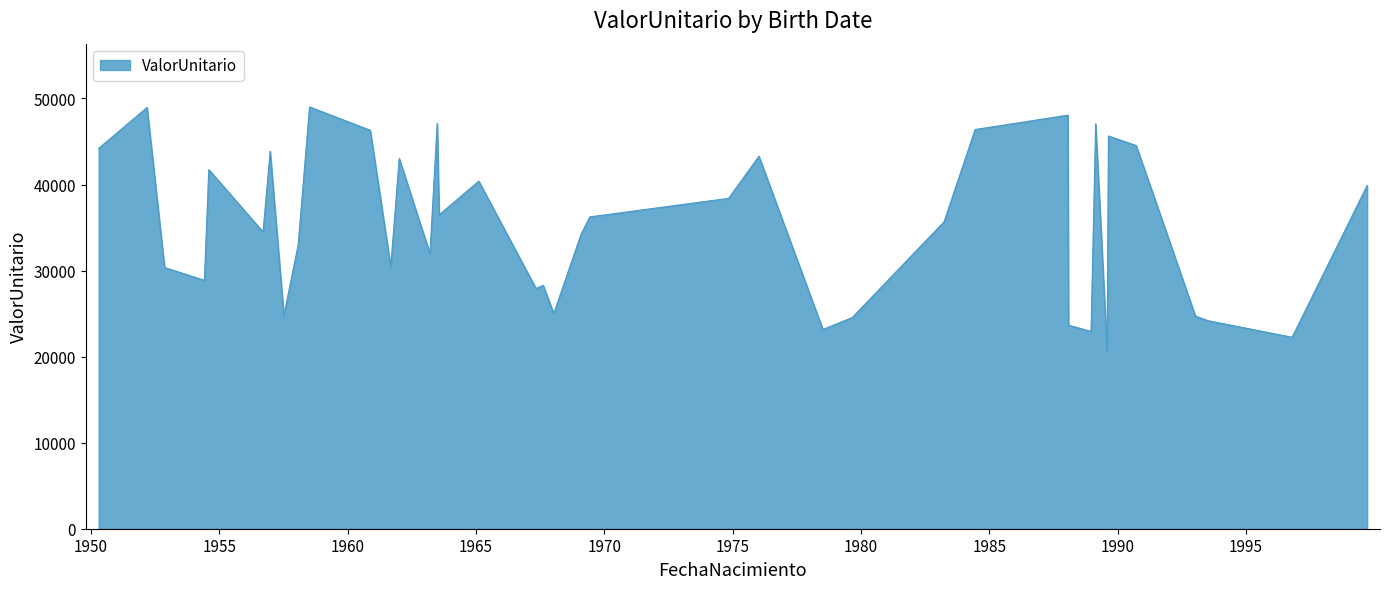

What is the maximum value shown in the chart?

49016.3